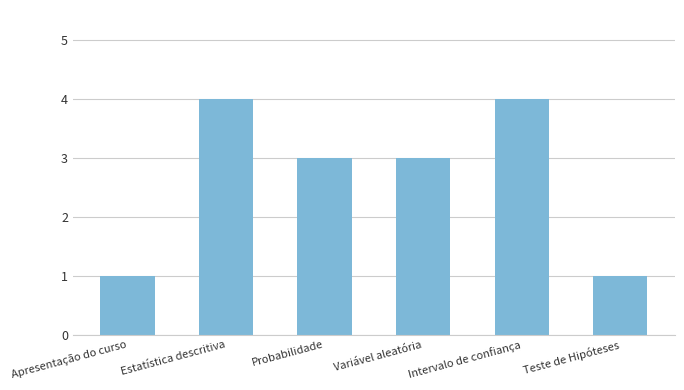

What is the label of the 2nd bar from the left?

Estatística descritiva